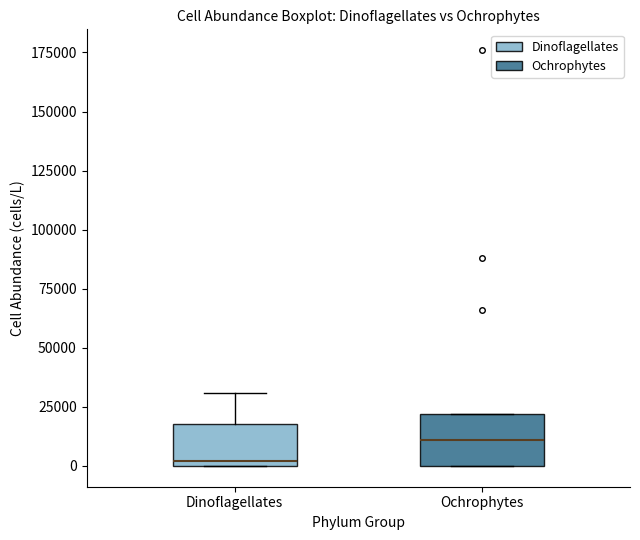

Where is the upper edge of the box for Ochrophytes on the y-axis? The values are not printed on the chart, so give them approximately, as read against the axis.

20000